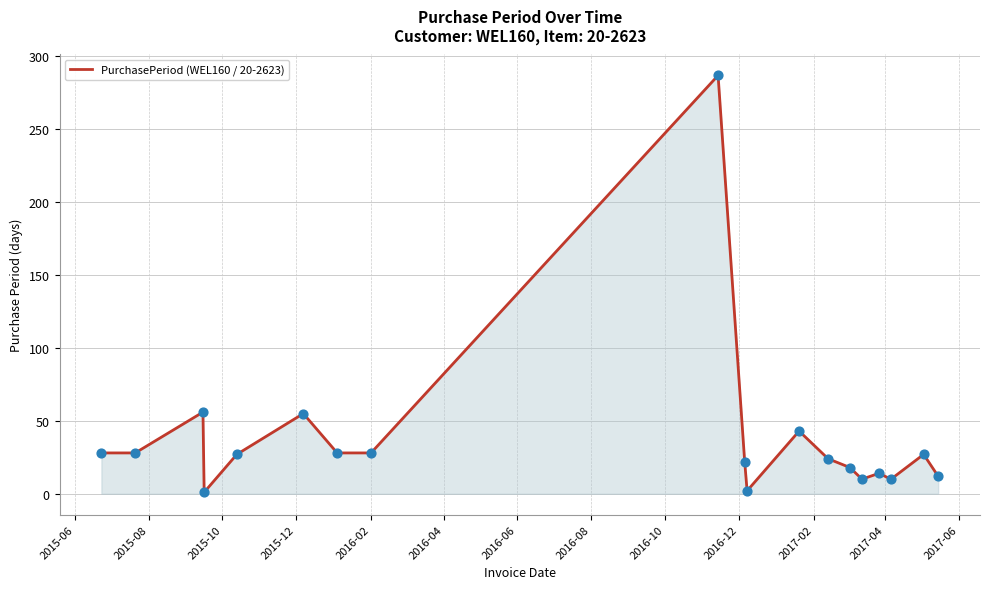

What is the maximum value shown in the chart?

287